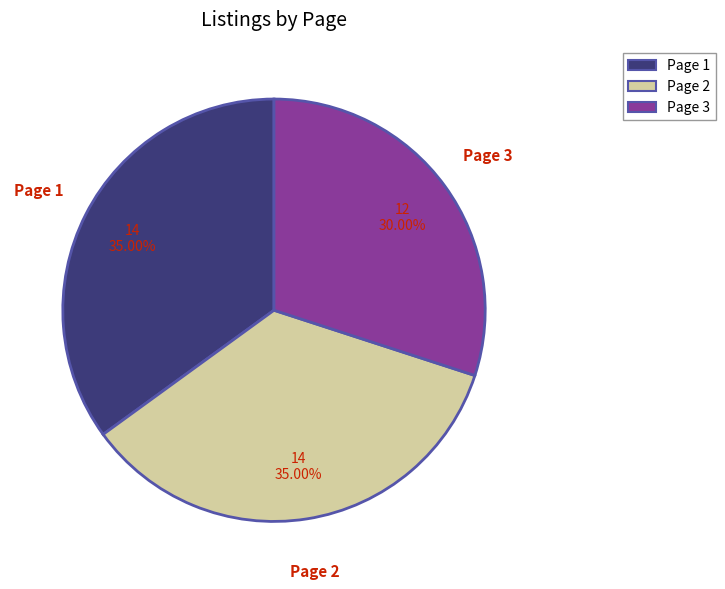

What is the total percentage of Page 1 and Page 3?

65.0%